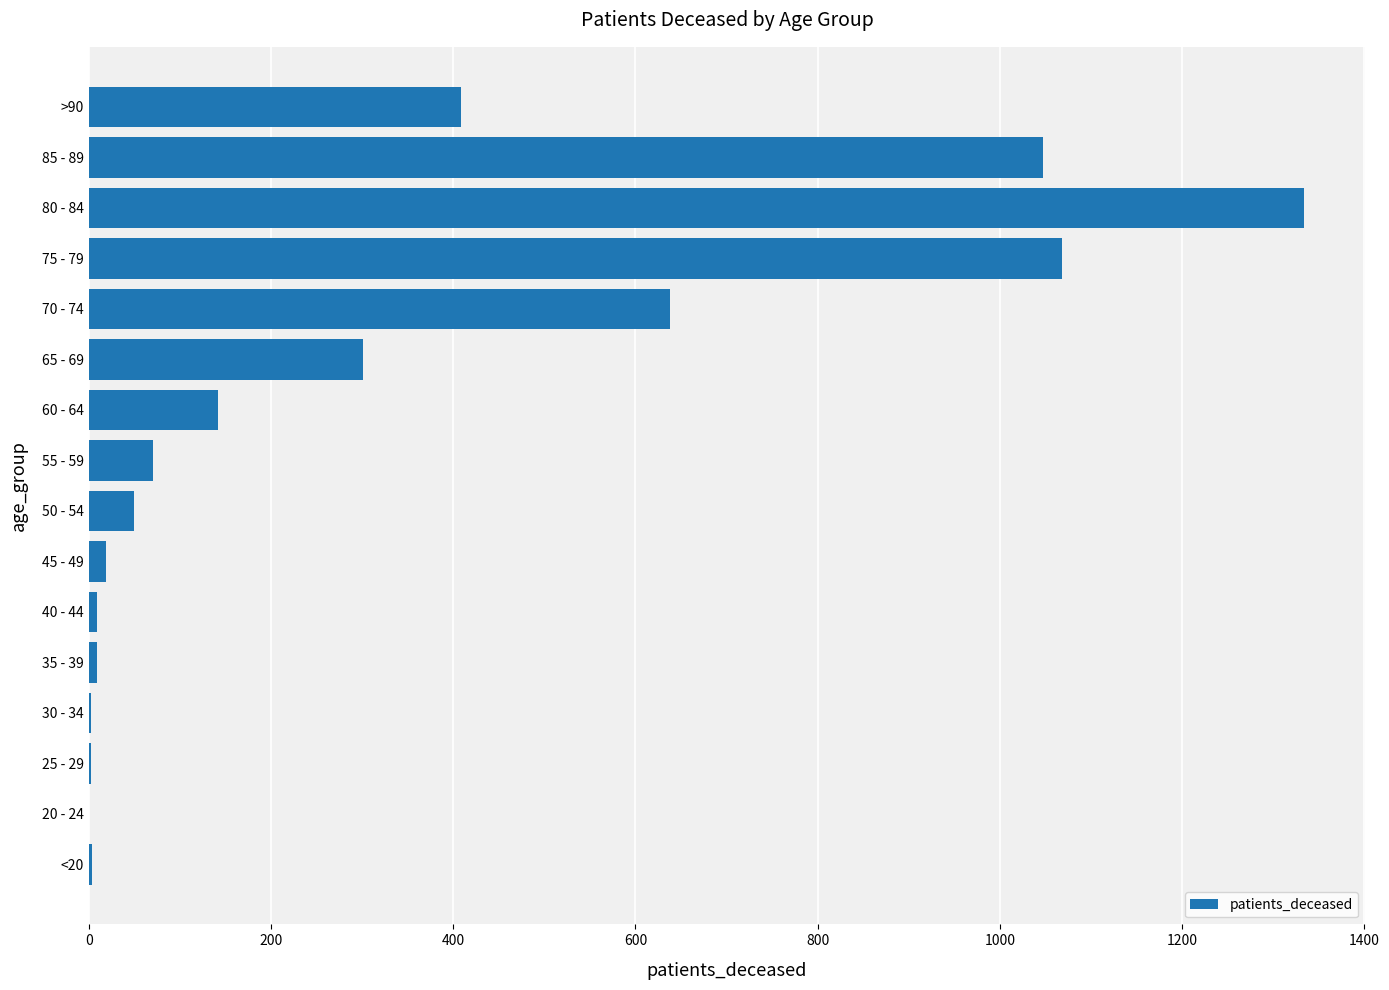

At which label is the value closest to 667?

70 - 74